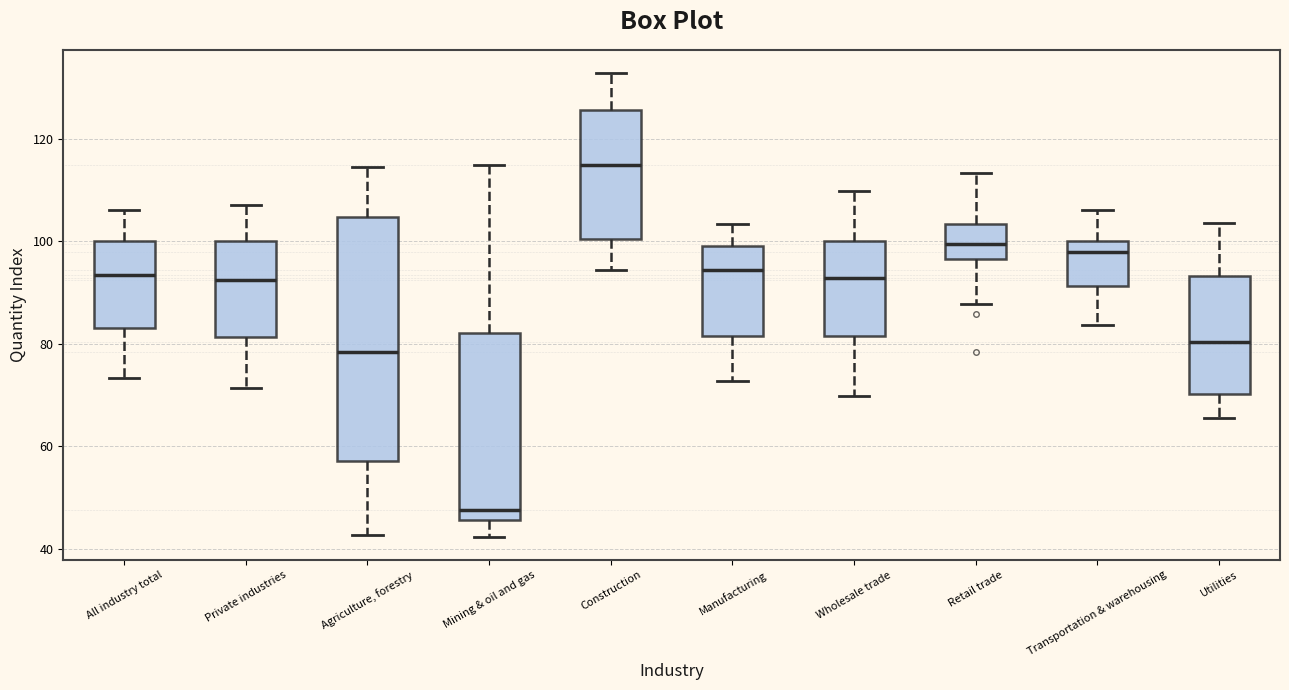

Which box's median line is the highest?

Construction